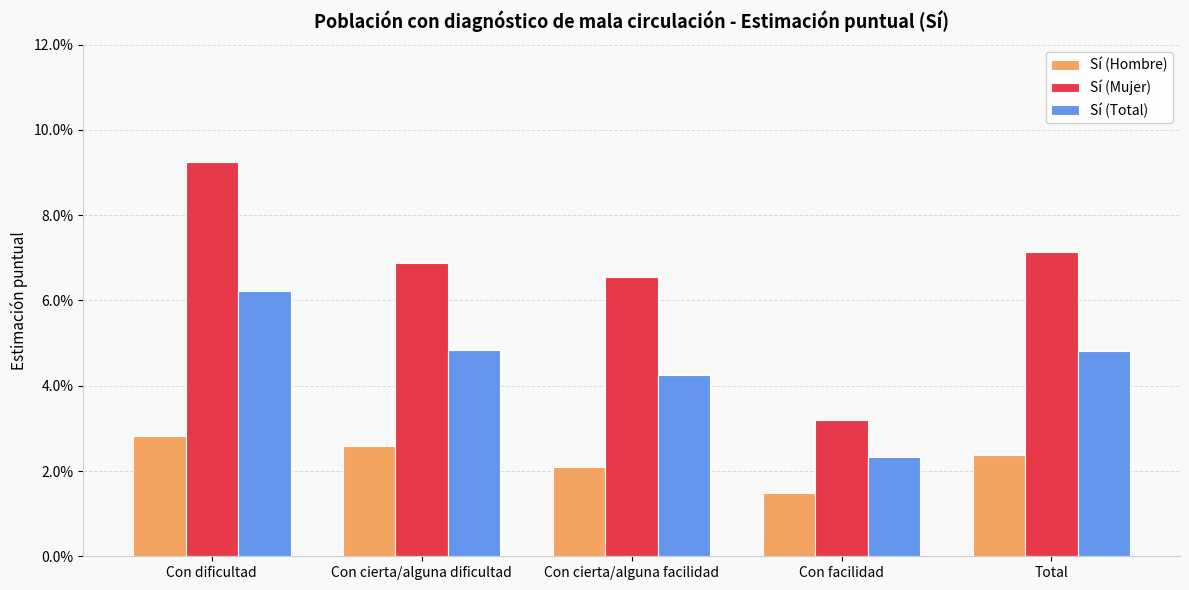

Which series has the largest total across all categories?

Sí (Mujer)